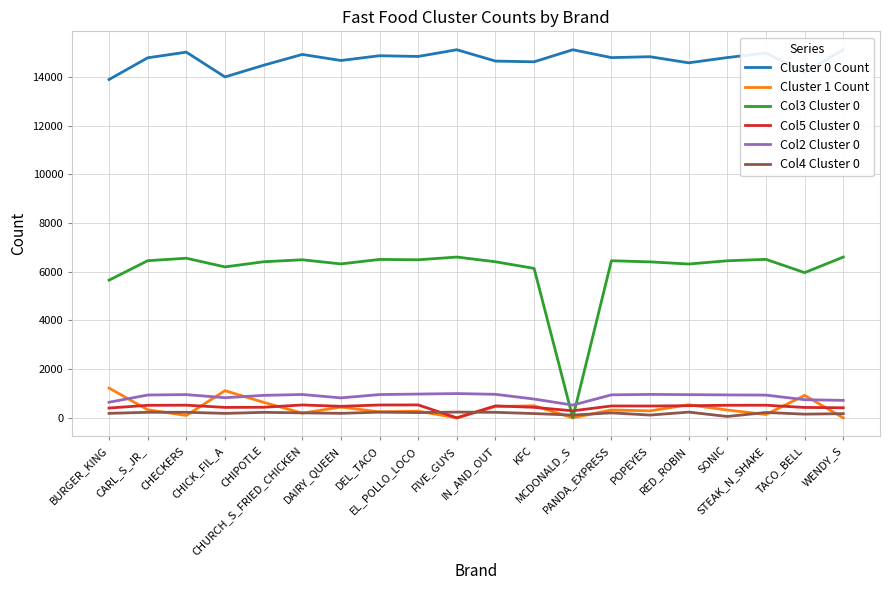

How many data points does each series have?

20